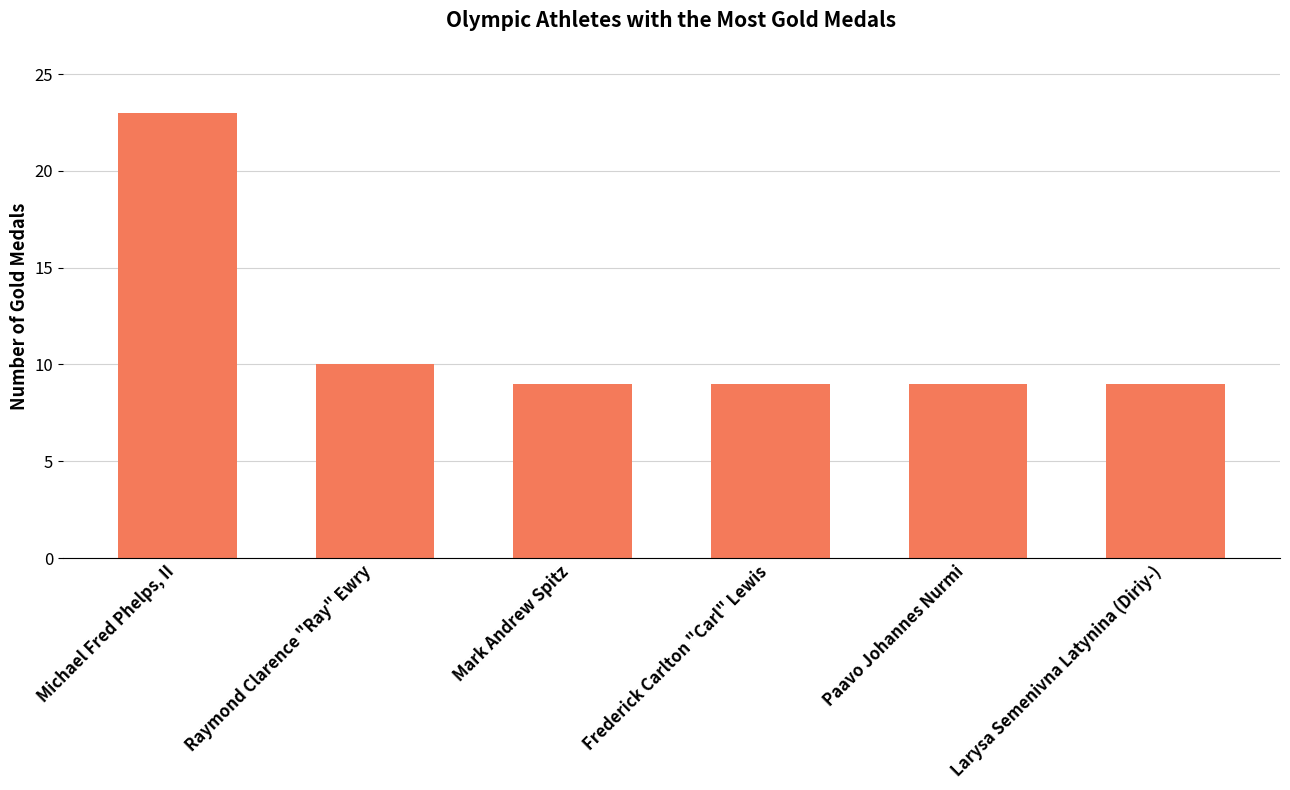

What is the change in value from Michael Fred Phelps, II to Larysa Semenivna Latynina (Diriy-)?

-14